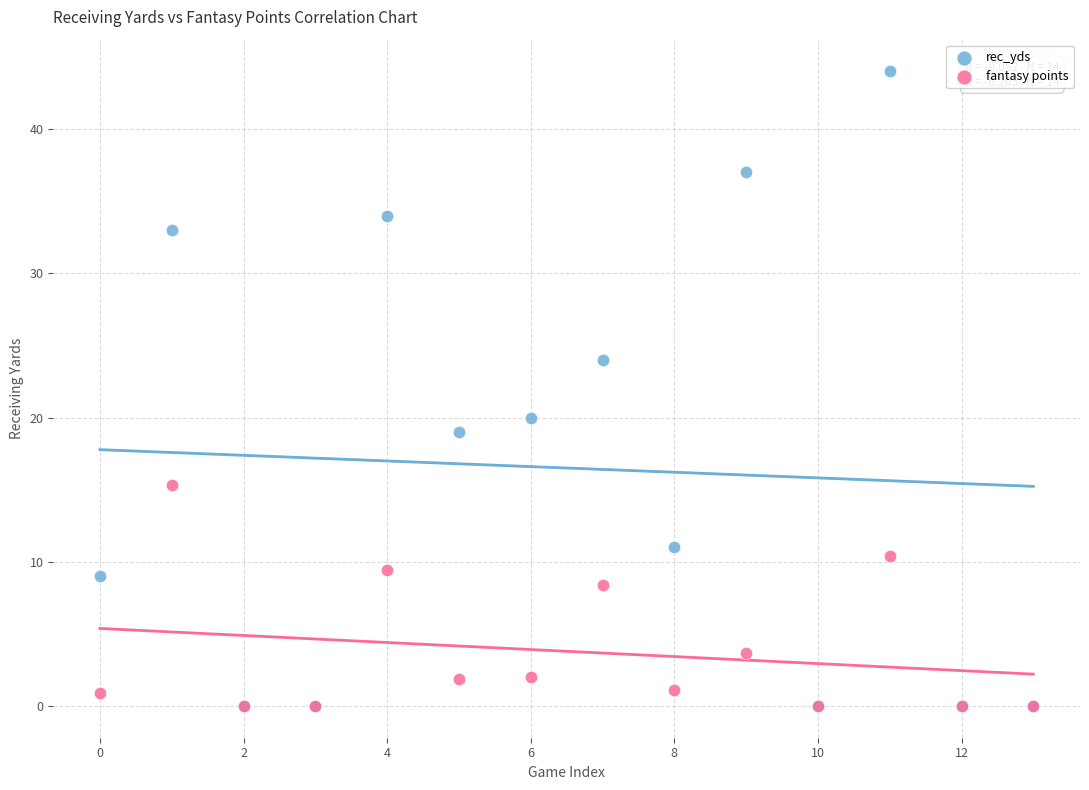

Which series contains the highest Y value?

rec_yds